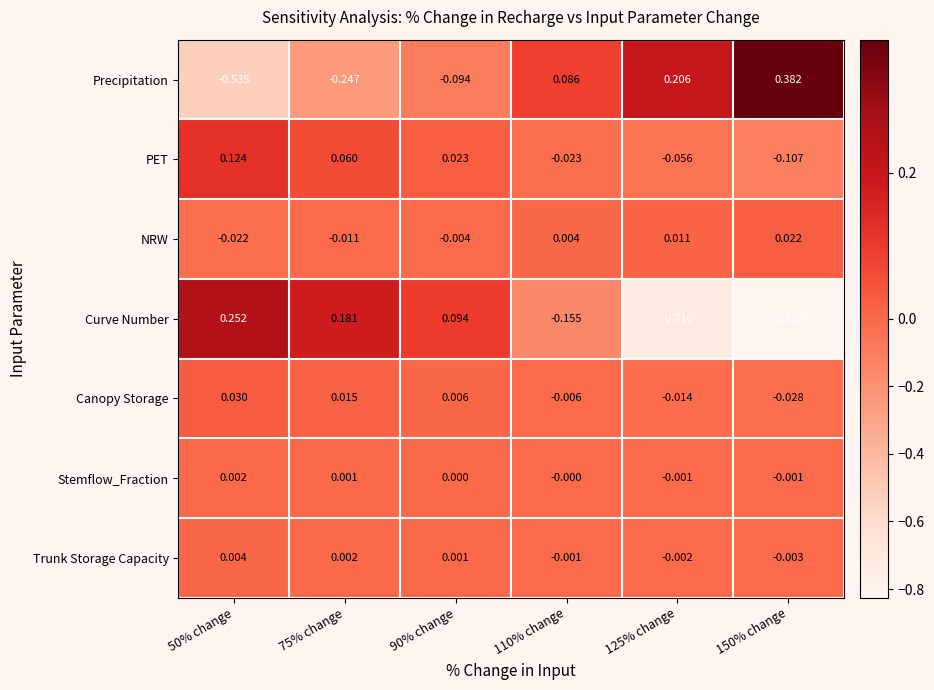

Between 125% change and 150% change, which series saw the biggest shift?

Precipitation